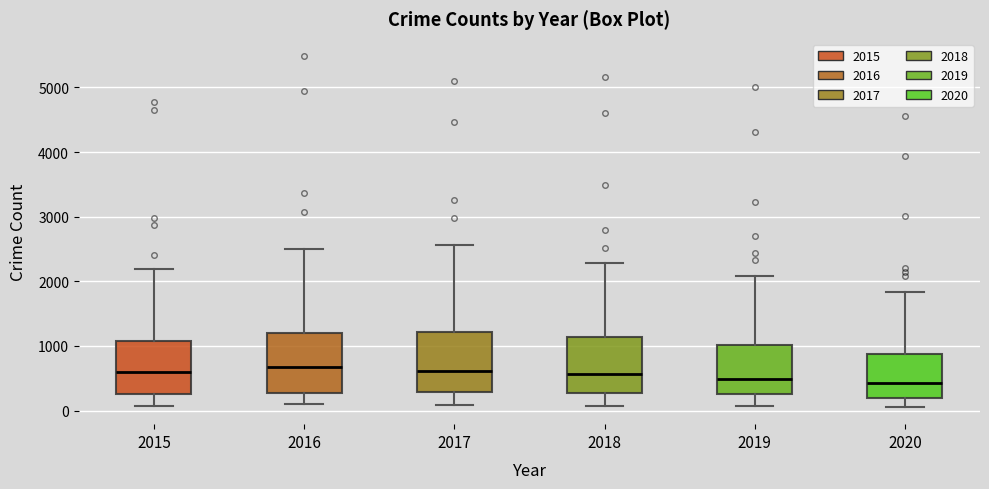

Reading left to right, read every box against the y-axis: the position of its median line, the range the box covers, and the ends of its whiskers. The values are not printed on the chart, so give them approximately, as read against the axis.

2015: median 600, box 300 to 1100, whiskers 100 to 2200
2016: median 700, box 300 to 1200, whiskers 100 to 2500
2017: median 600, box 300 to 1200, whiskers 100 to 2600
2018: median 600, box 300 to 1100, whiskers 100 to 2300
2019: median 500, box 300 to 1000, whiskers 100 to 2100
2020: median 400, box 200 to 900, whiskers 100 to 1800